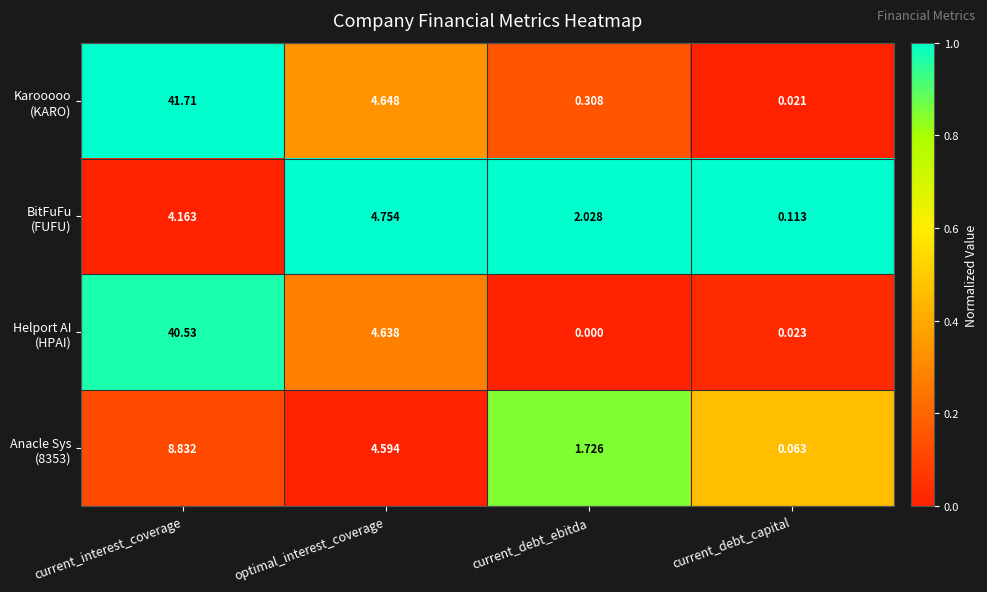

At which category does the chart reach its minimum across all series?

current_debt_ebitda